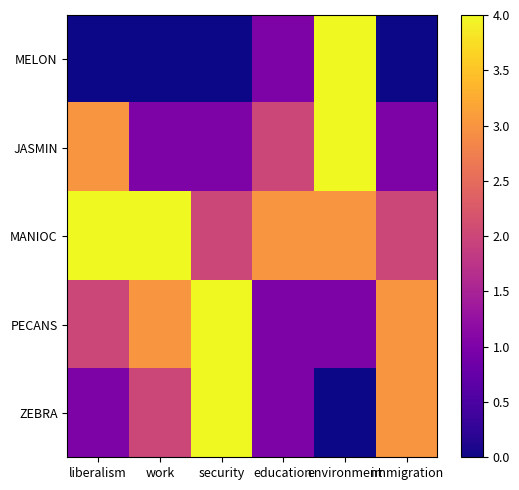

How many categories are shown in the chart?

6